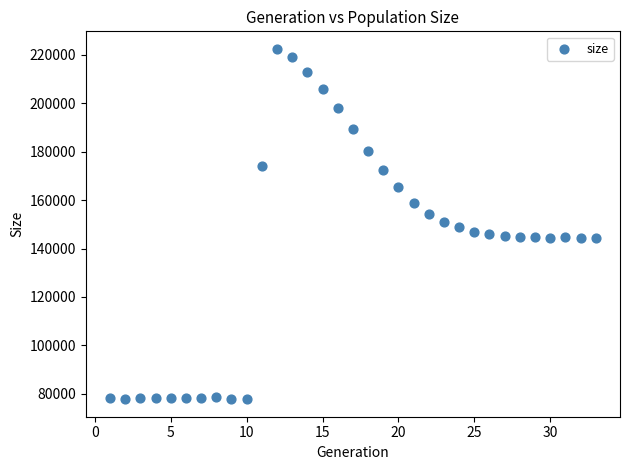

What is the range of Y values (max minus min)?

144792